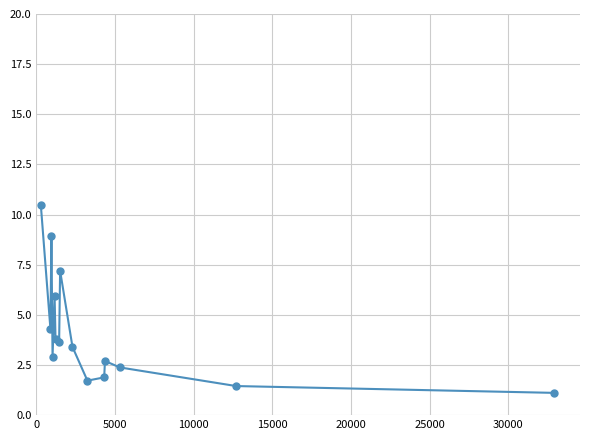

True or false: the data has more than 1 interior local peaks.

True